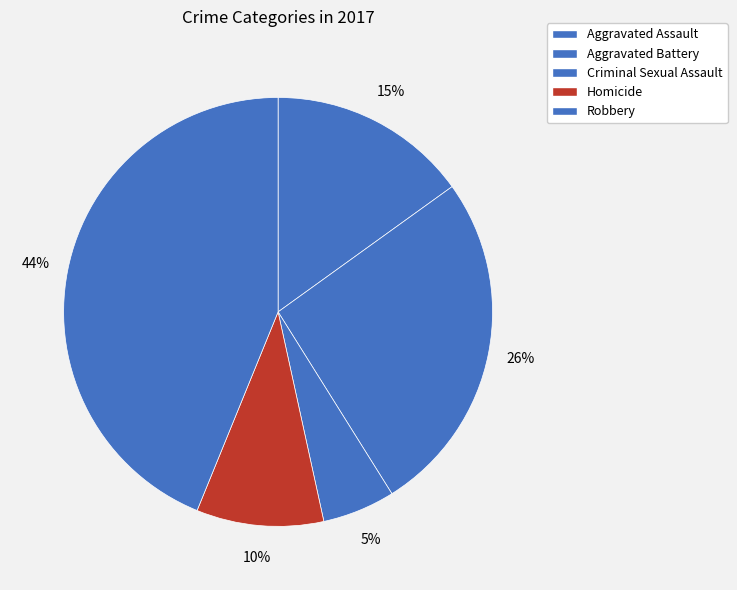

What percentage do Aggravated Battery and Criminal Sexual Assault together represent?

31.5%